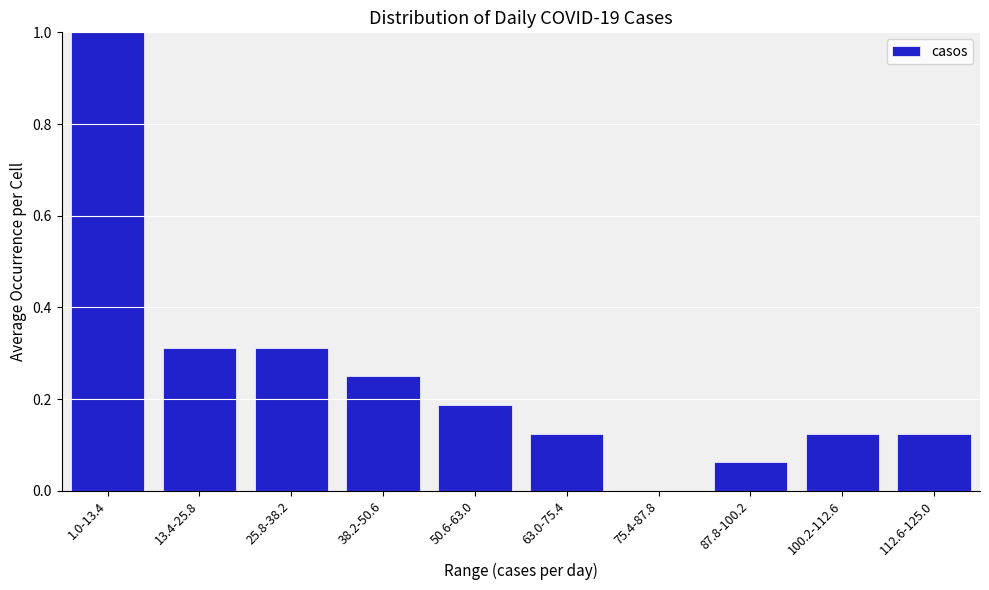

Is it true that the value at 87.8-100.2 is 0.0?

False